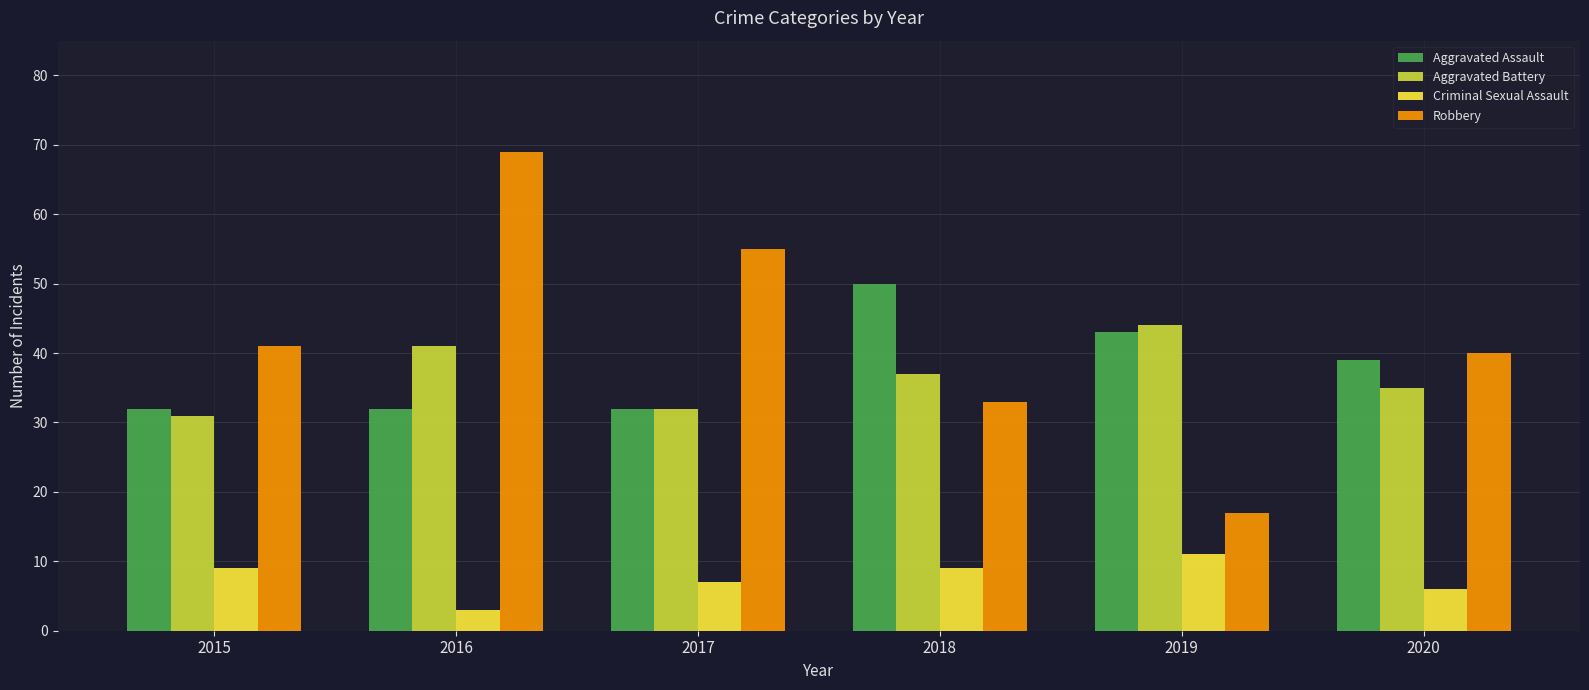

What is the approximate value of Aggravated Battery at 2020?

35